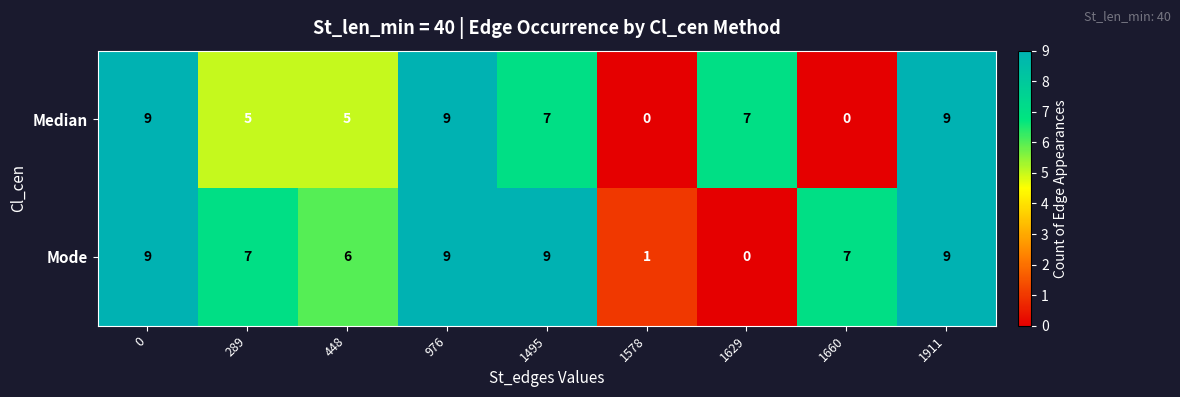

What is the difference between the Median values at 448 and 1911?

4